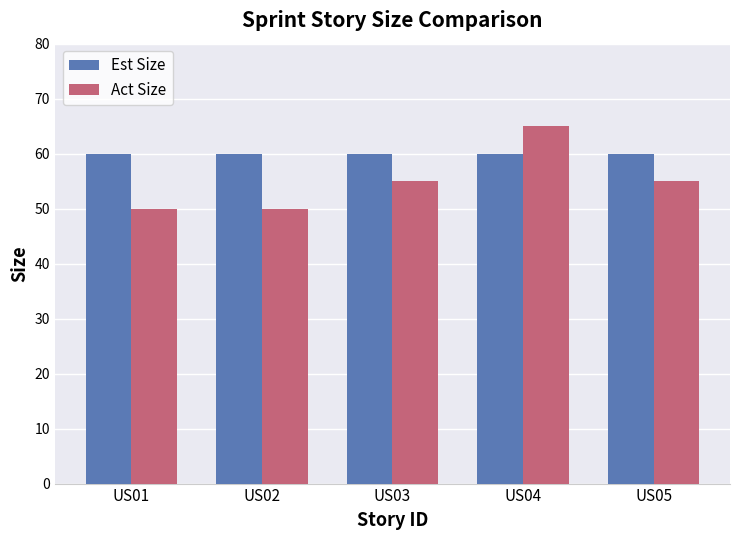

Which series changed the most between US01 and US03?

Act Size